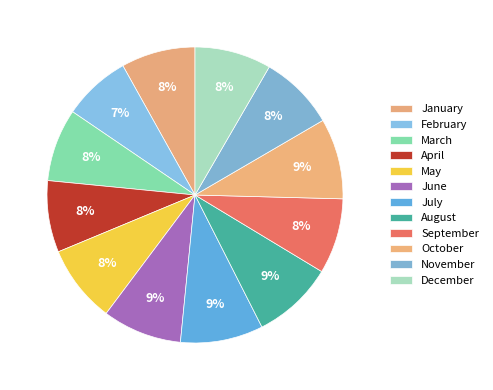

To the nearest percent, what is the difference between the largest and smallest slice percentages?

2%